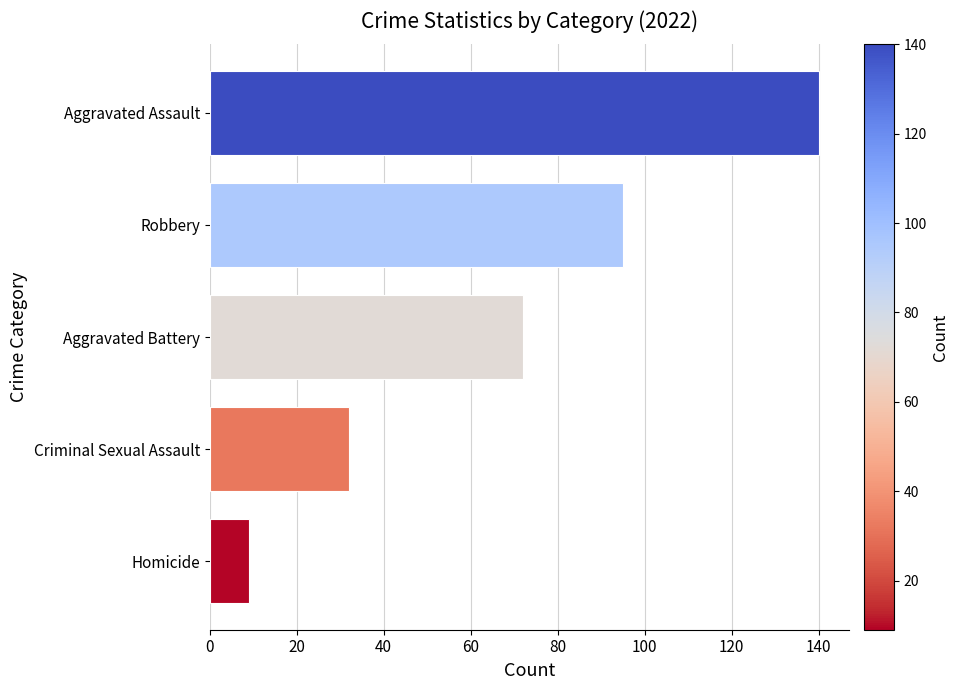

What is the sum of all values?

348